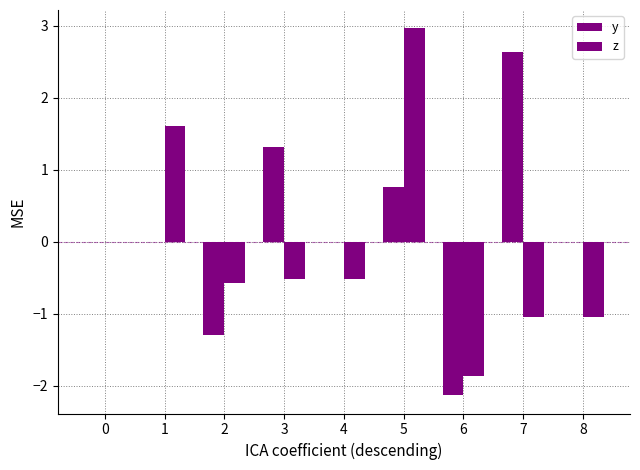

What is the total value across all series at 4?

-0.5